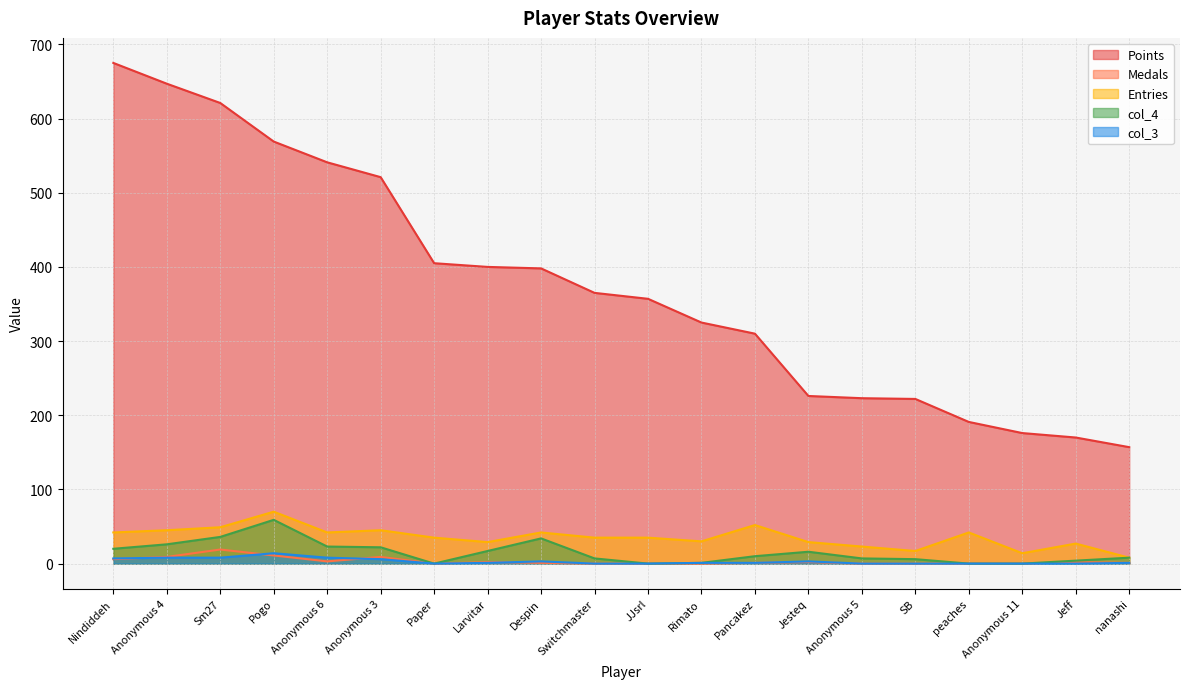

True or false: col_3 has a value of 6 at Anonymous 3.

True